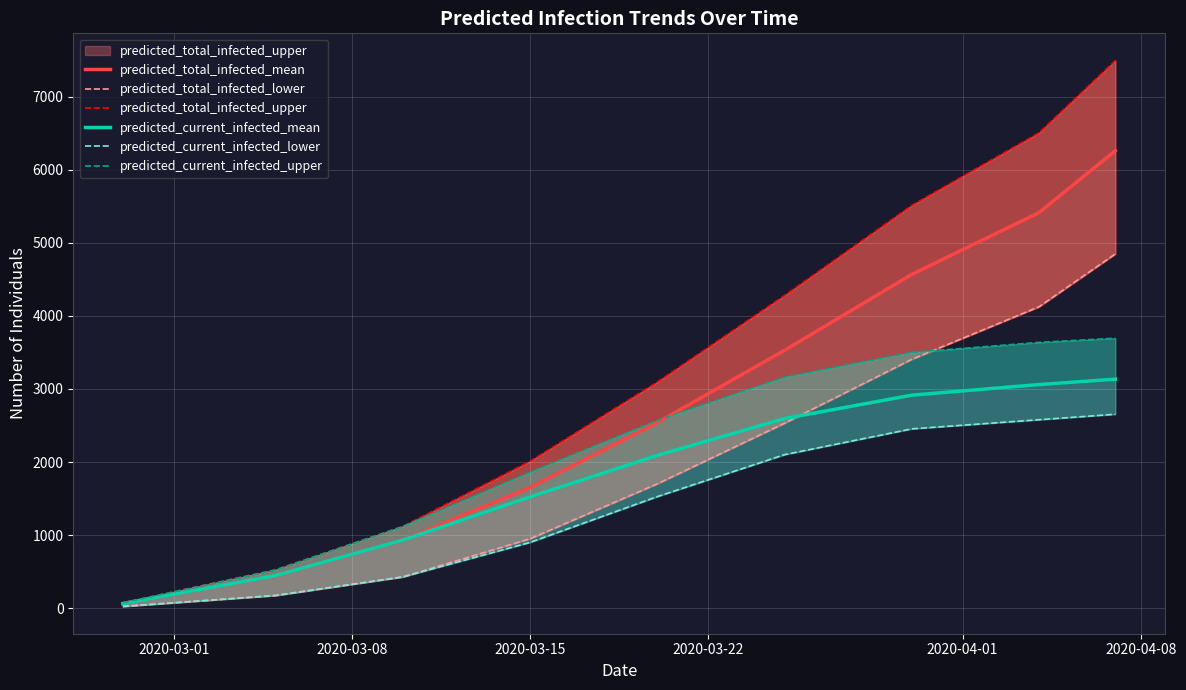

Rank the series by their maximum value, from highest to lowest.

predicted_total_infected_upper, predicted_total_infected_mean, predicted_total_infected_lower, predicted_current_infected_upper, predicted_current_infected_mean, predicted_current_infected_lower